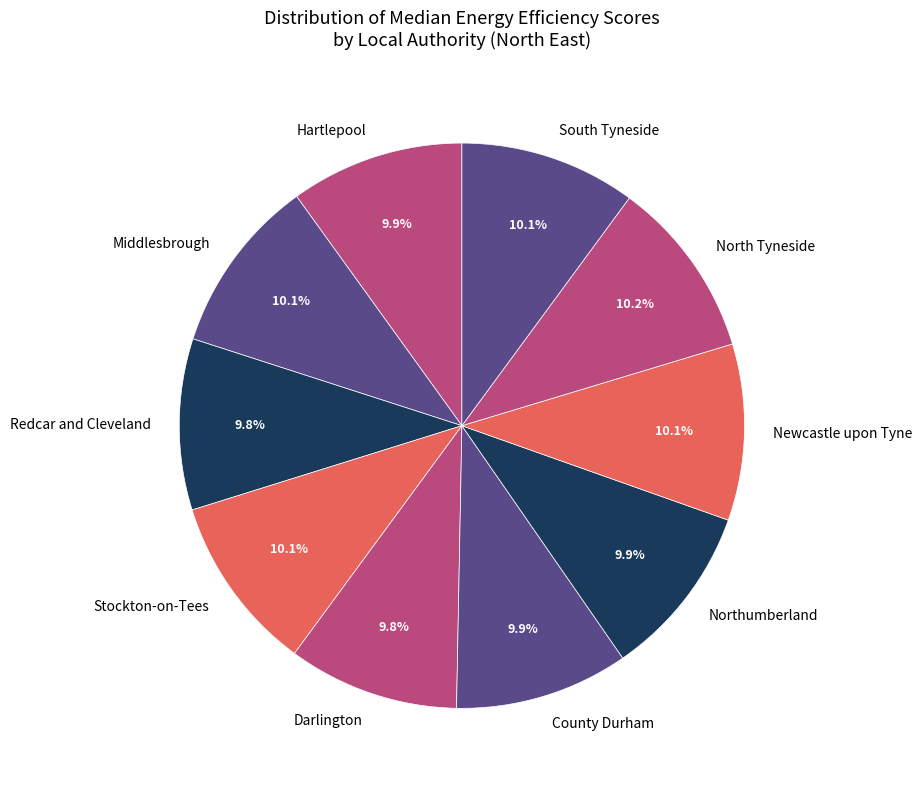

How many segments does this pie chart have?

10